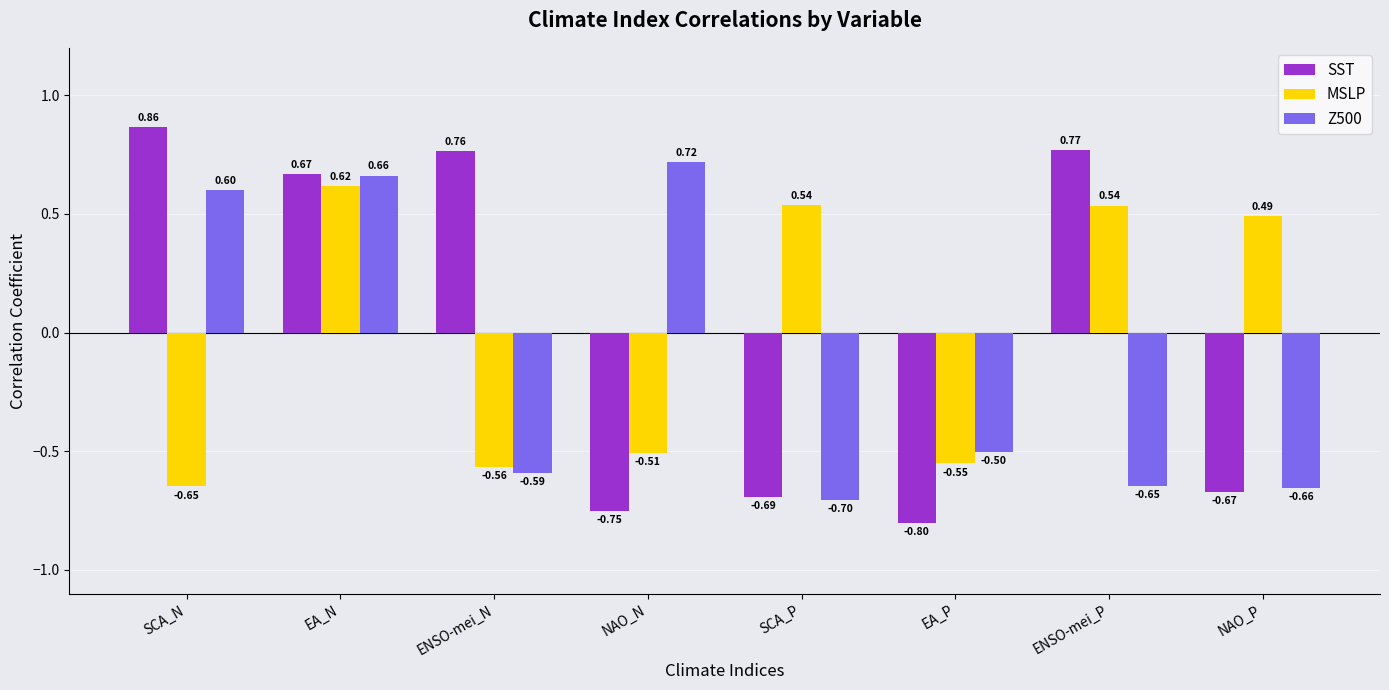

Rank the series at ENSO-mei_P from highest to lowest value.

SST, MSLP, Z500